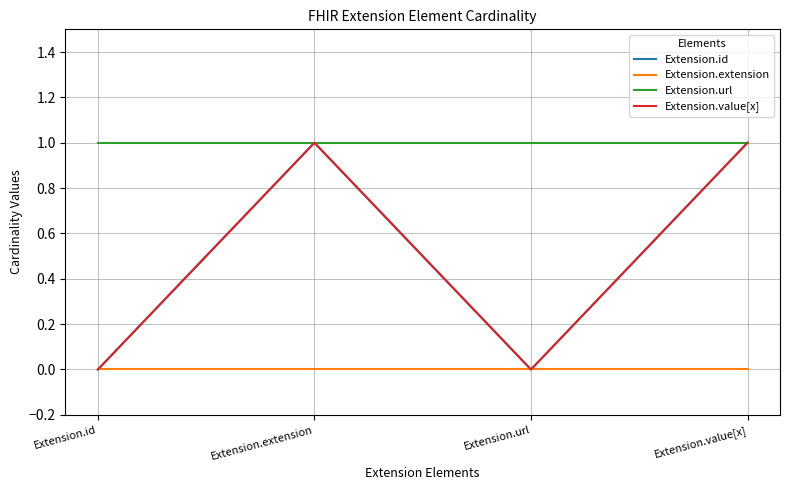

At Extension.url, list the series in order from largest to smallest.

Extension.url, Extension.id, Extension.extension, Extension.value[x]